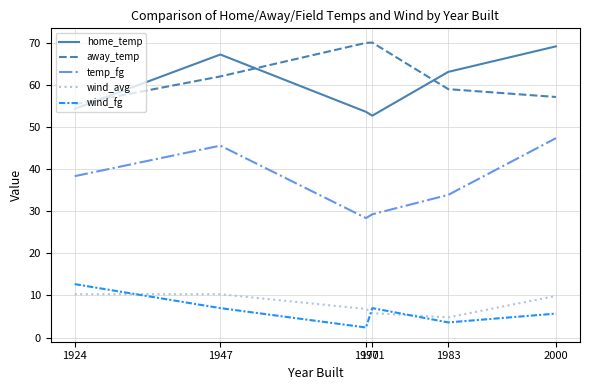

What value does the wind_fg series have at 1971?

7.0